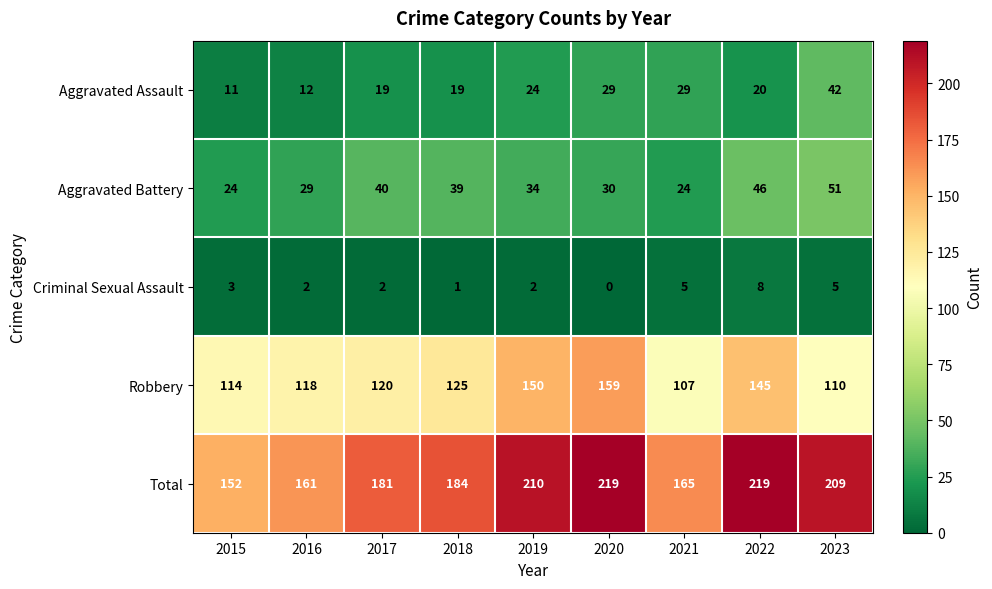

Which series has the largest total across all categories?

Total